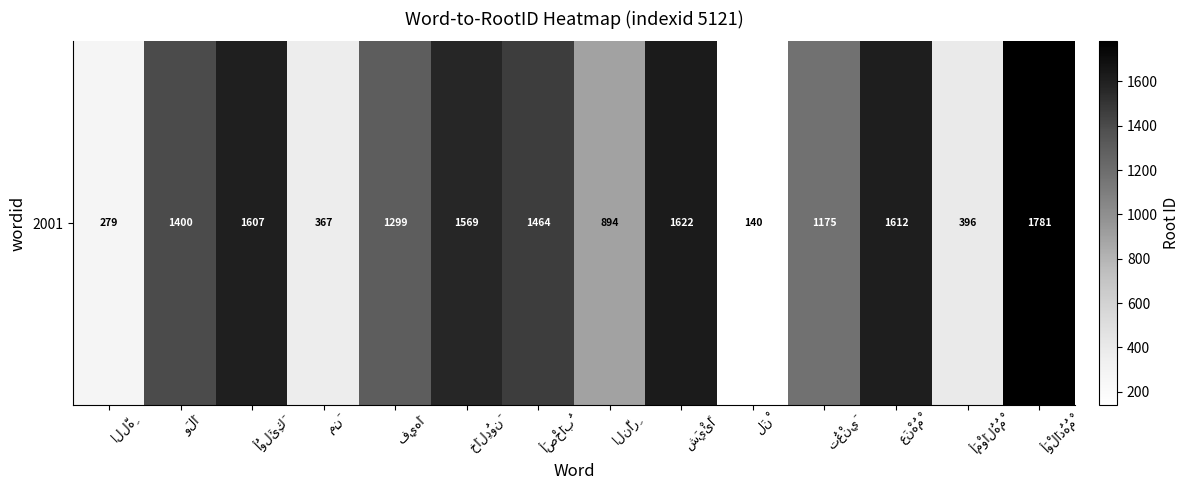

What is the change in value from شَيْئًا to لَنْ?

-1482